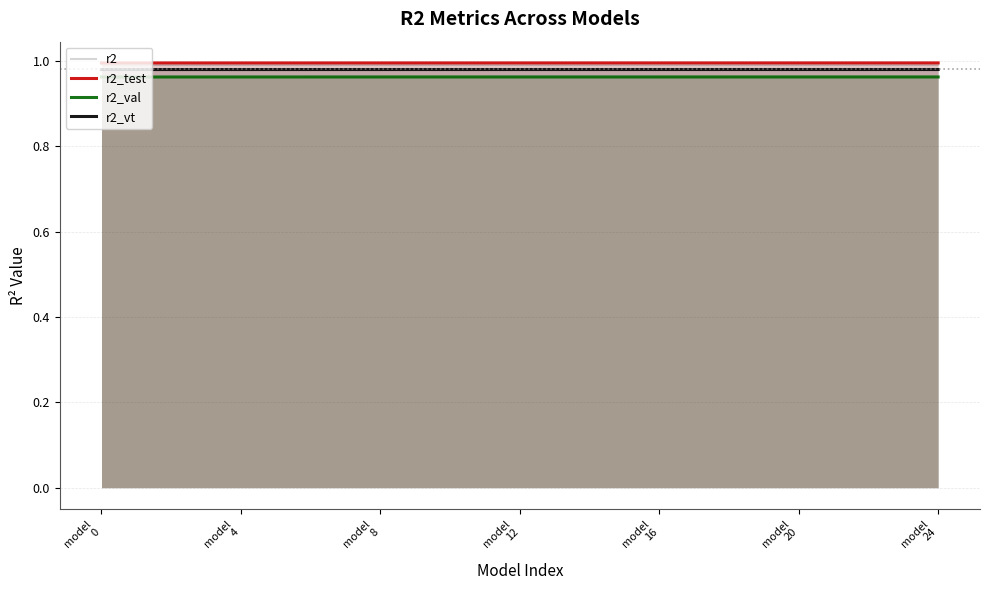

What is the total value across all series at 11?

3.9